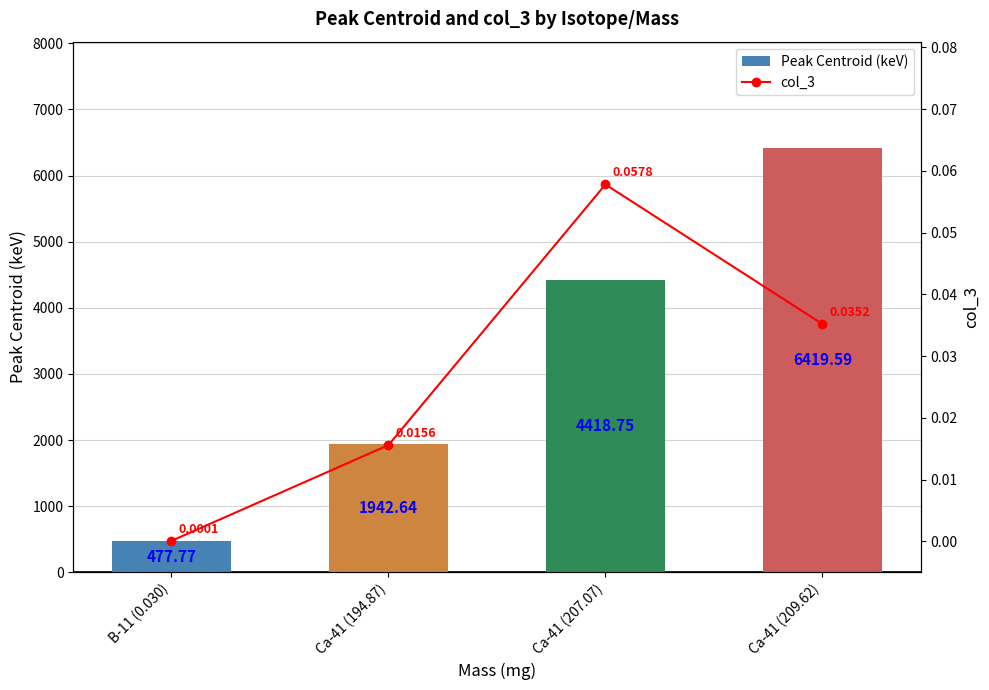

True or false: col_3 has a value of 0.0 at Ca-41 (209.62).

True